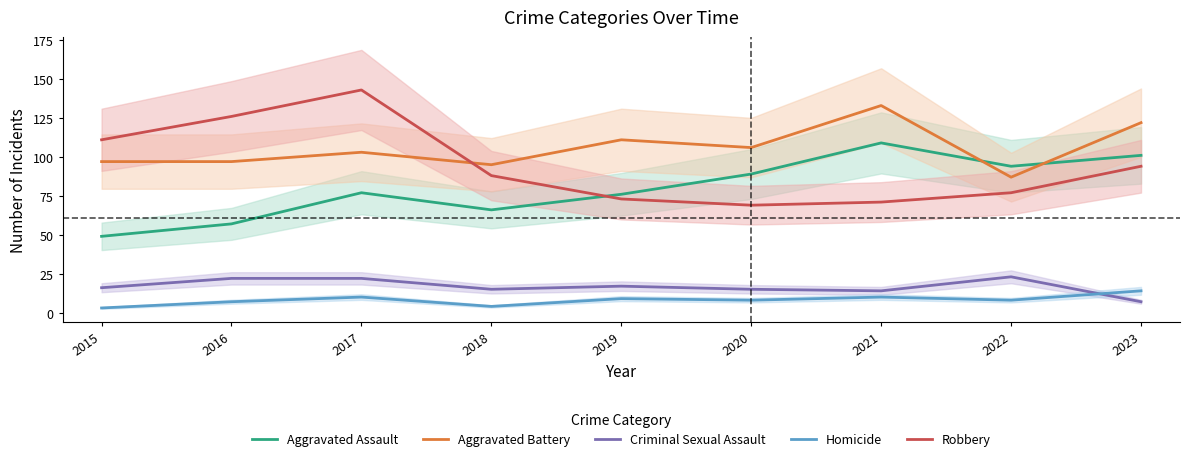

After their last crossing, which series has the higher values: Aggravated Battery or Aggravated Assault?

Aggravated Battery